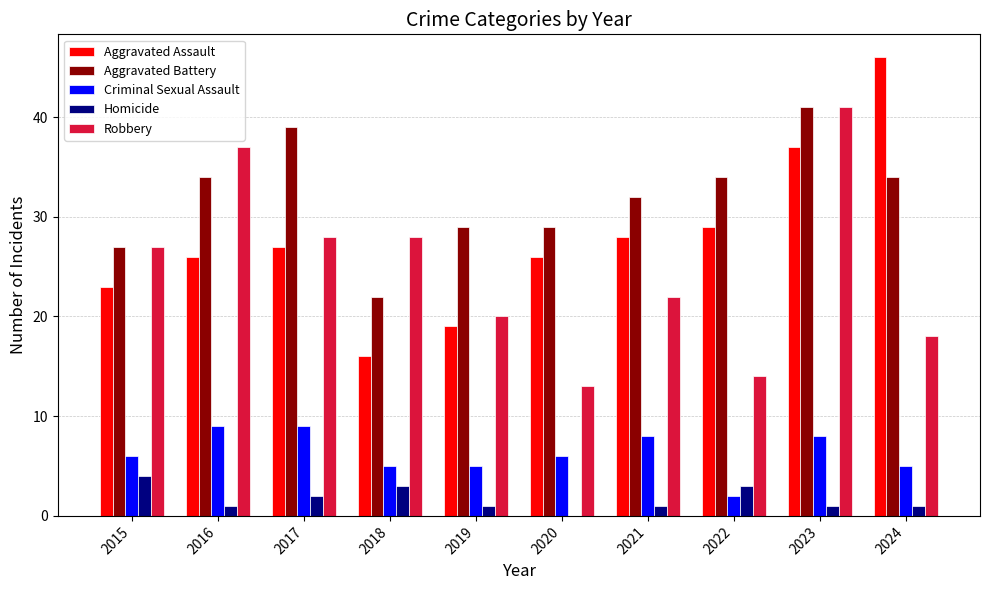

Reading left to right, extract all data points from this chart.

Aggravated Assault: 23	26	27	16	19	26	28	29	37	46
Aggravated Battery: 27	34	39	22	29	29	32	34	41	34
Criminal Sexual Assault: 6	9	9	5	5	6	8	2	8	5
Homicide: 4	1	2	3	1	0	1	3	1	1
Robbery: 27	37	28	28	20	13	22	14	41	18